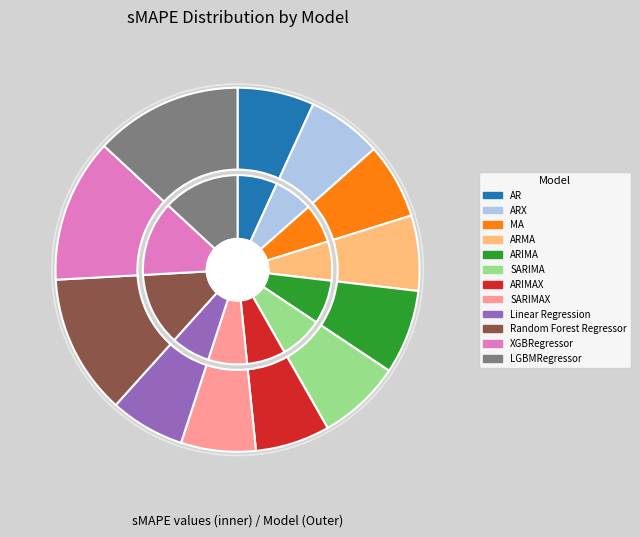

Does ARX account for over 50% of the chart?

No